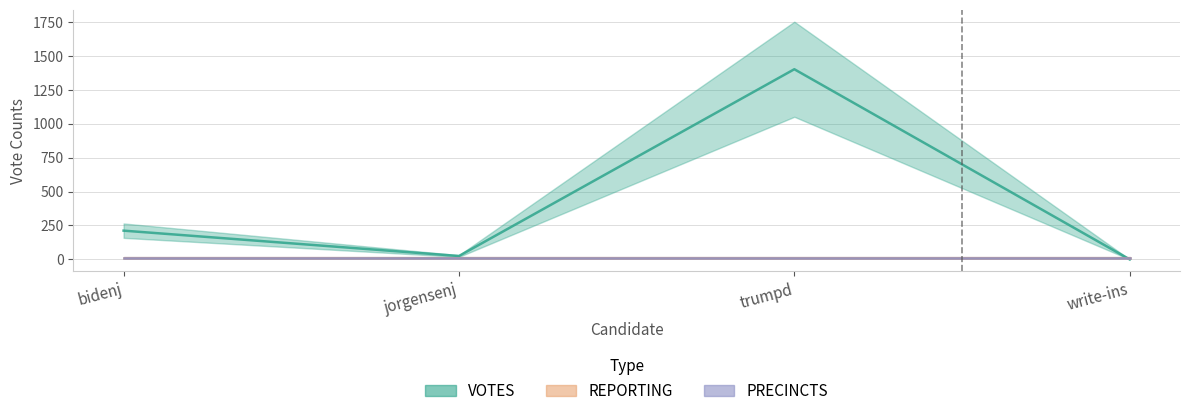

List the series in order of their peak value, highest first.

VOTES, REPORTING, PRECINCTS